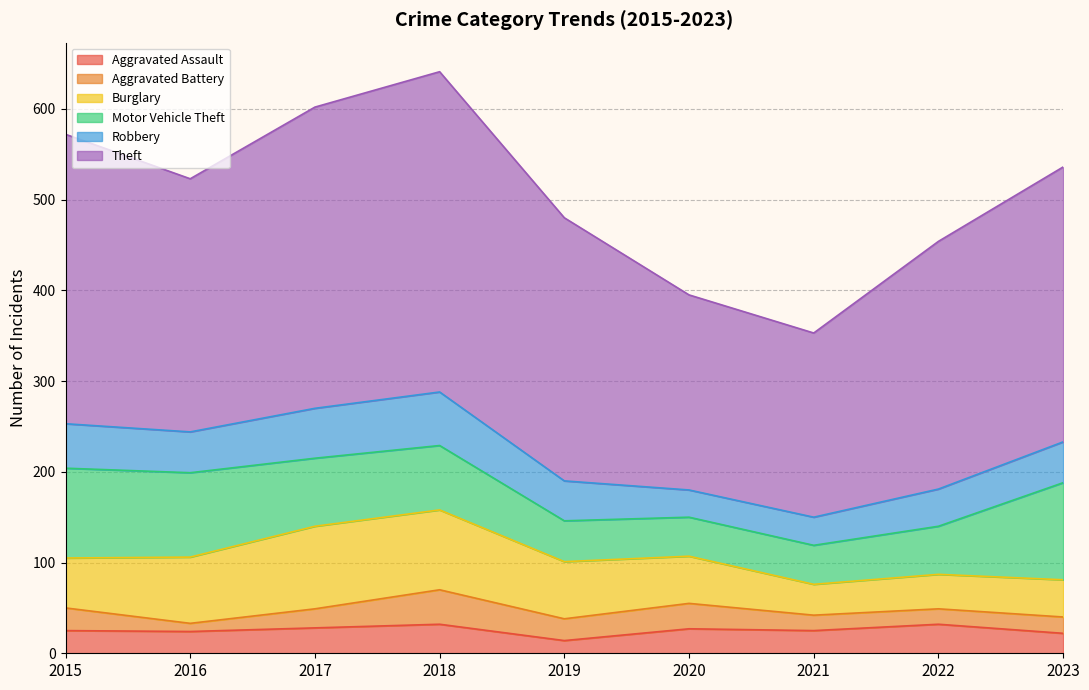

Count the Robbery values in the range 41 to 49.

5